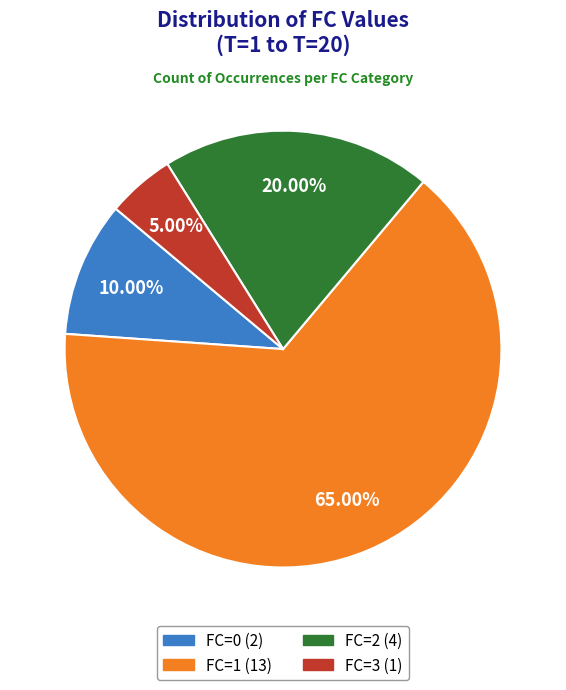

To the nearest percent, what is the average slice percentage?

25%